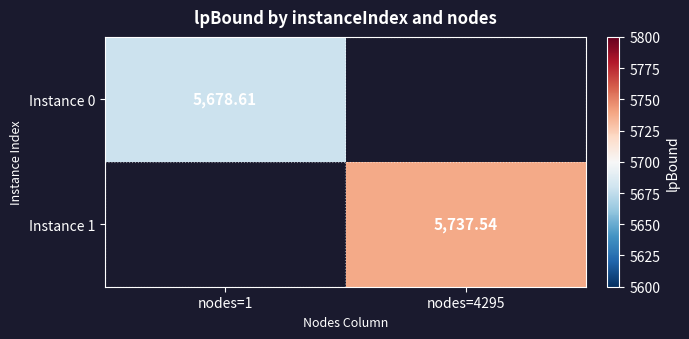

At how many categories does at least one series exceed 5694?

1